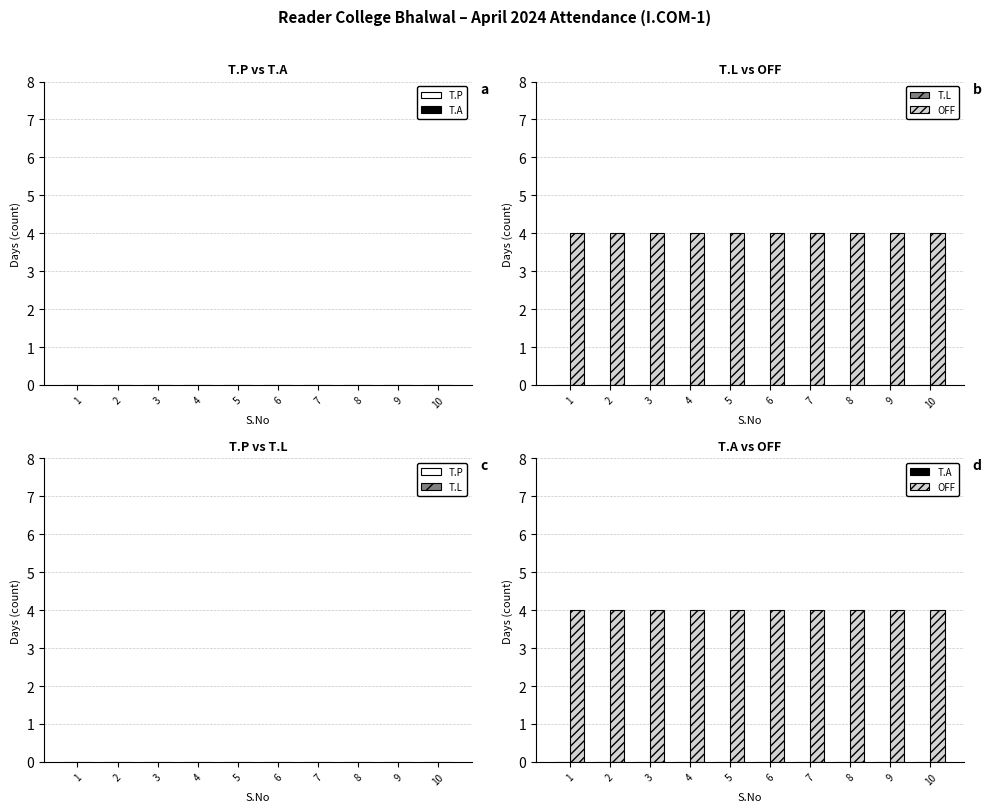

Does the chart contain any negative values?

No